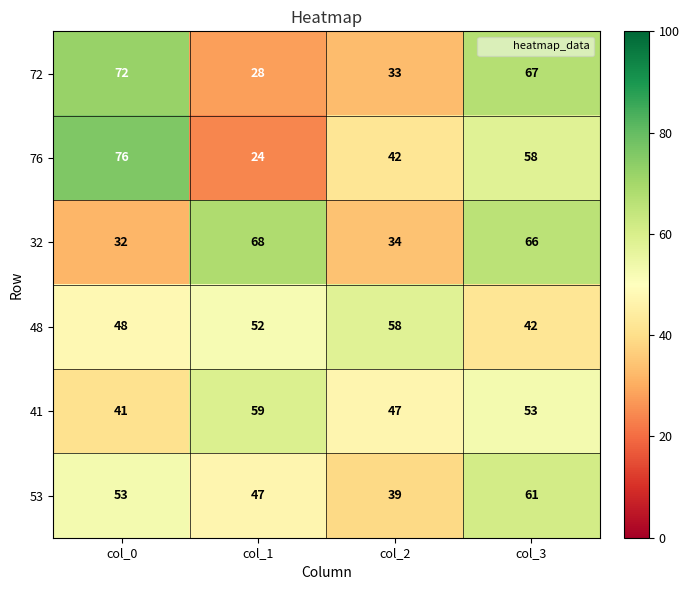

Which series has the widest spread of values?

76